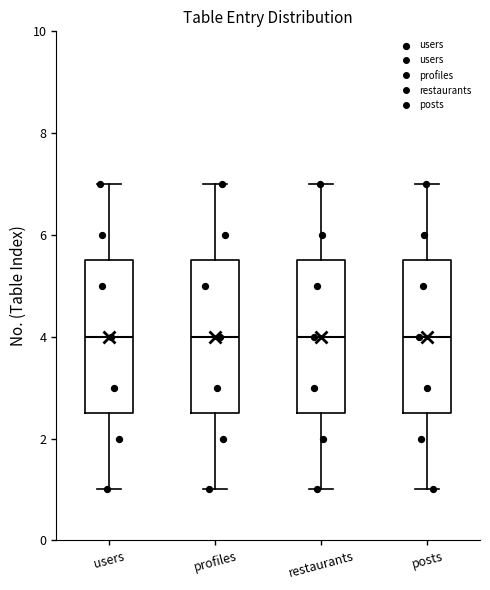

Reading left to right, read every box against the y-axis: the position of its median line, the range the box covers, and the ends of its whiskers. The values are not printed on the chart, so give them approximately, as read against the axis.

users: median 4.0, box 2.6 to 5.6, whiskers 1.0 to 7.0
profiles: median 4.0, box 2.6 to 5.6, whiskers 1.0 to 7.0
restaurants: median 4.0, box 2.6 to 5.6, whiskers 1.0 to 7.0
posts: median 4.0, box 2.6 to 5.6, whiskers 1.0 to 7.0